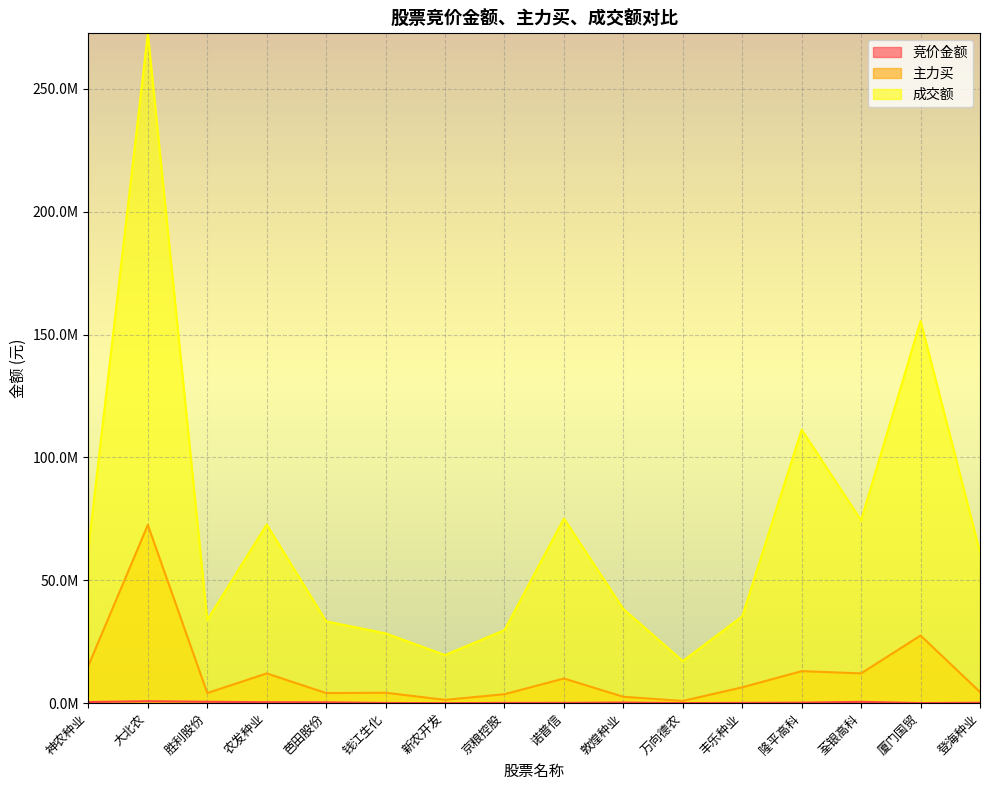

Reading left to right, extract all data points from this chart.

竞价金额: 469778	795441	568116	398049	340289	82080	9144	115814	120700	246362	44895	117855	202662	539320	44191	171699
主力买: 15294210	72554146	4110493	12107232	4109151	4246853	1350279	3643468	10045300	2593678	911625	6450997	13033590	12127705	27533631	4545595
成交额: 63121075	272606092	33835458	72732853	33301190	28404043	19583276	29720269	75145290	38327370	17133099	35368464	111300269	74434223	155543670	61482611